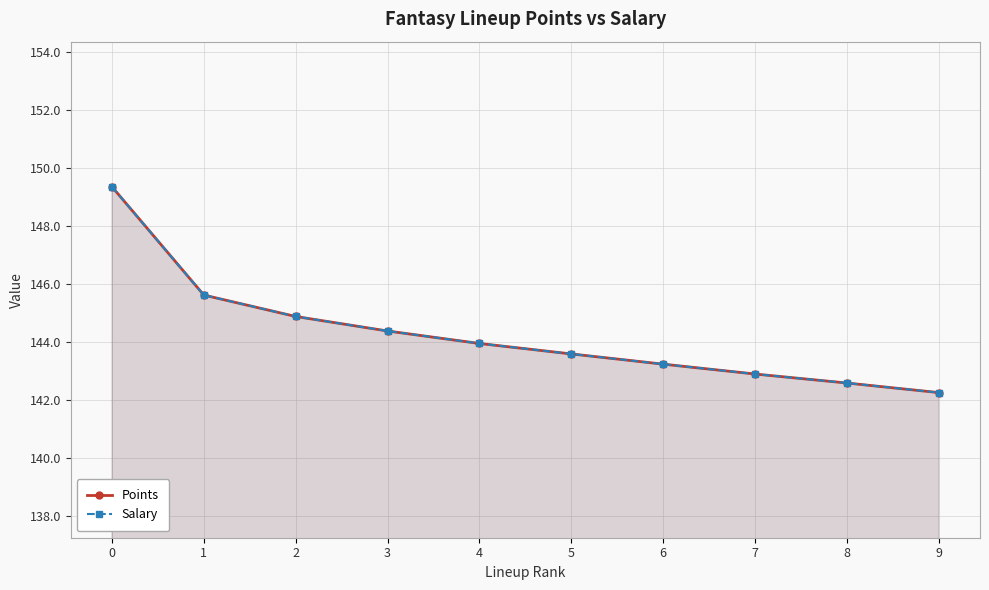

What is the sum of the Salary values at 4 and 3?

288.3